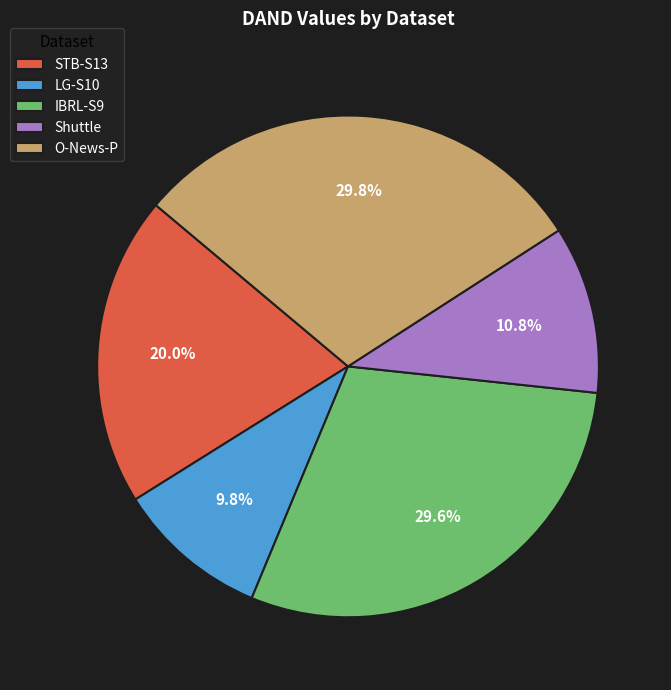

Which has a higher value, IBRL-S9 or LG-S10?

IBRL-S9